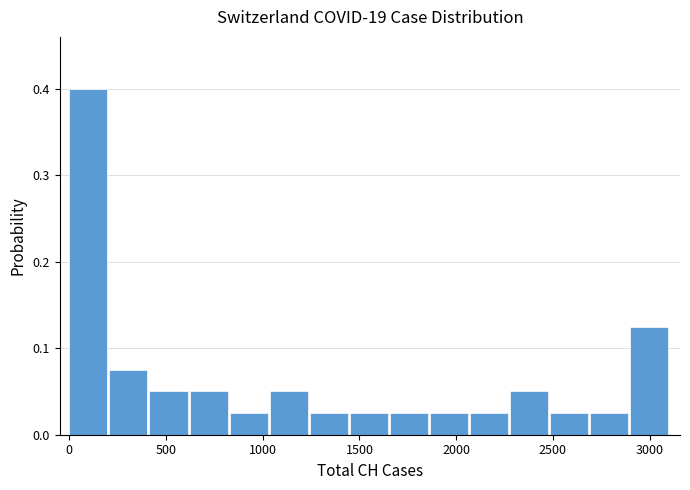

What is the height of the bar covering 1050 to 1250 on the x-axis? Neither the bar edges nor the heights are printed on the chart, so give them approximately, as read against the axes.

0.05